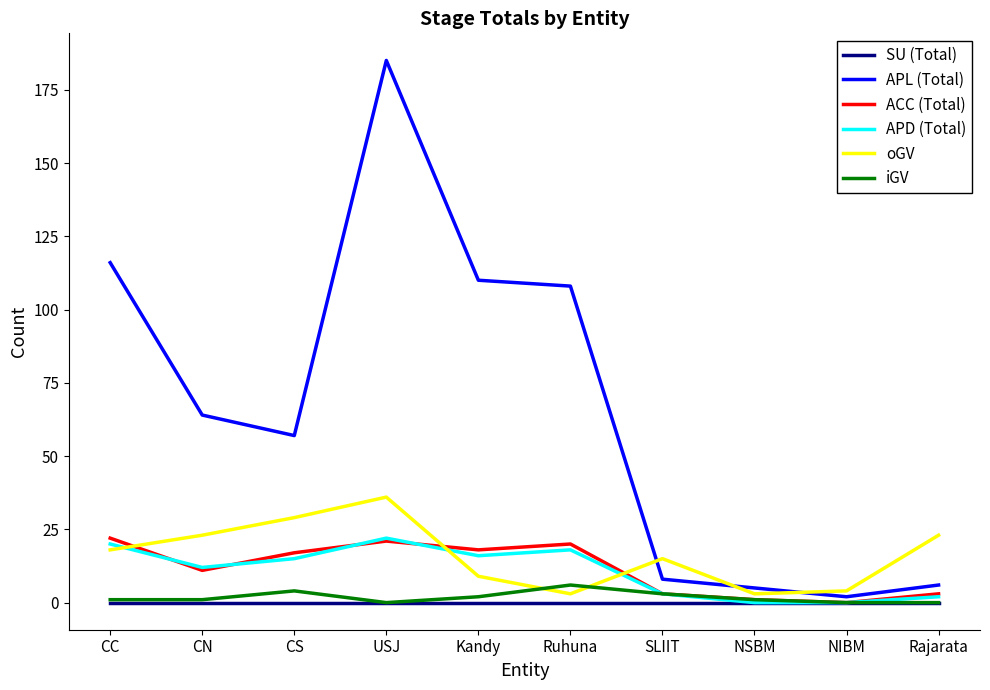

True or false: ACC (Total) and APL (Total) cross at least once.

False